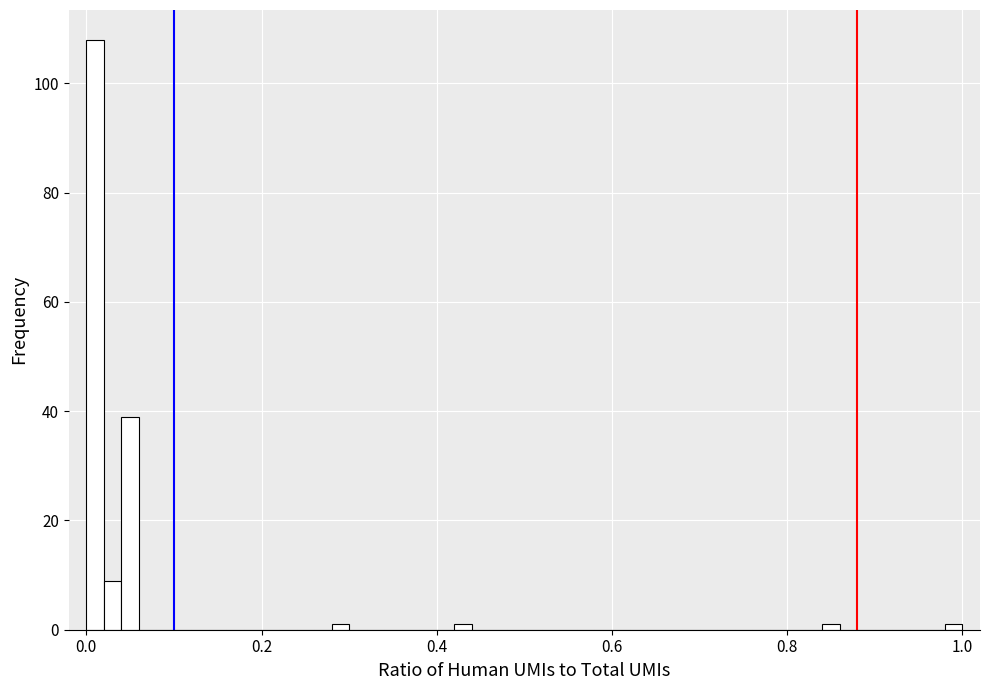

Read against the x-axis, roughly where is the centre of the tallest bar?

0.02